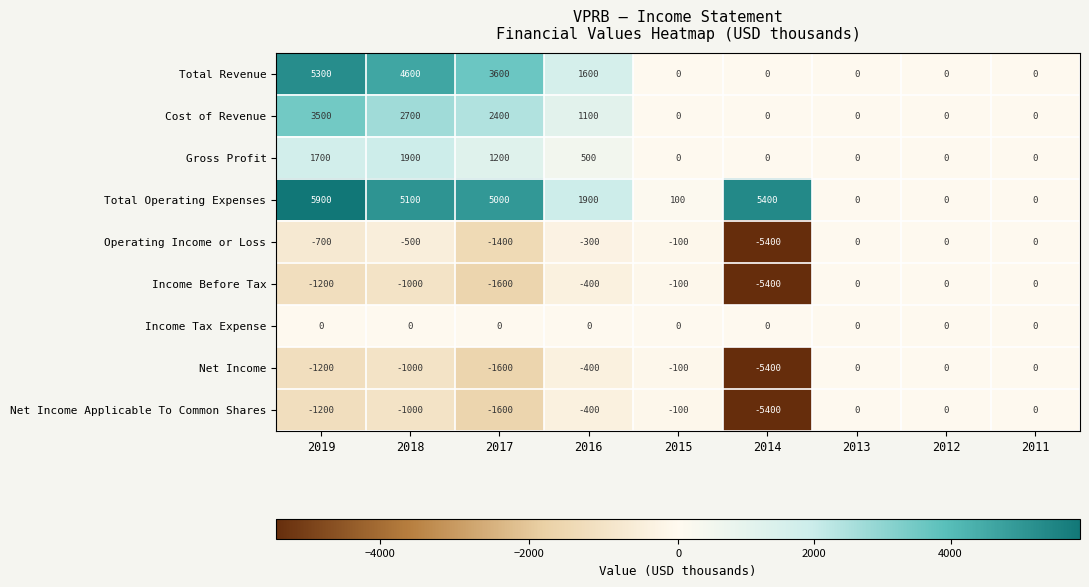

Count the number of categories in the chart.

9